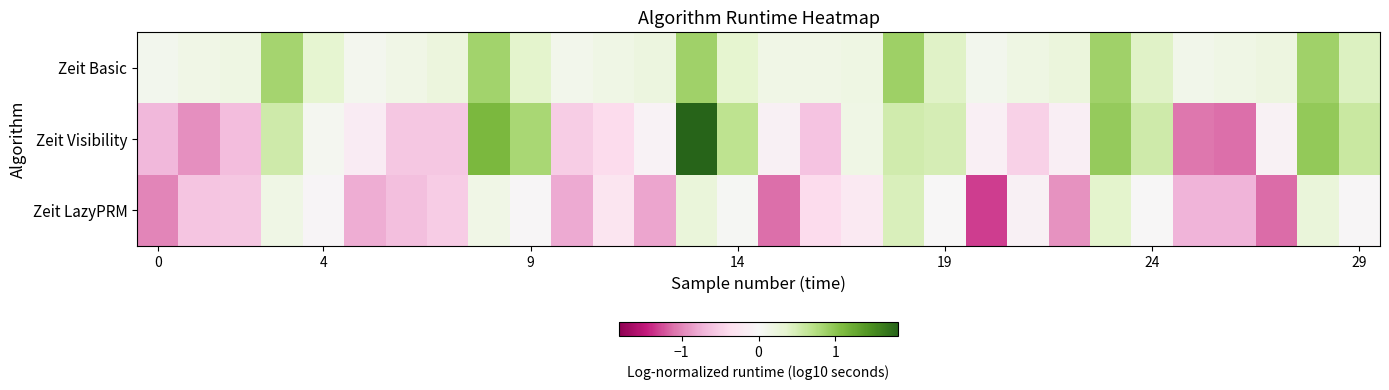

What is the maximum value shown in the chart?

1.8